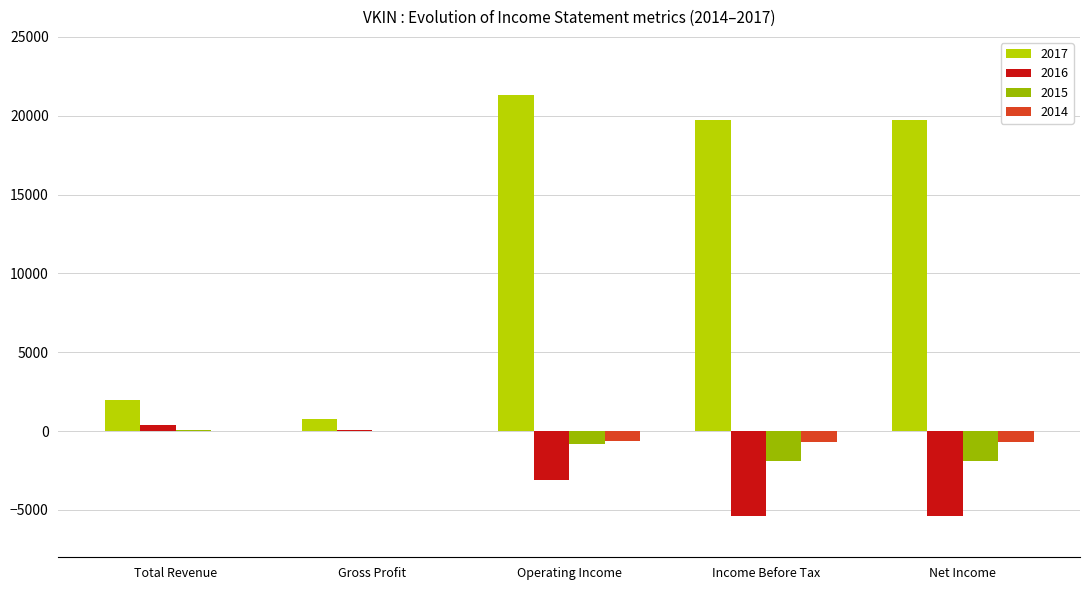

How many groups of bars are there?

5